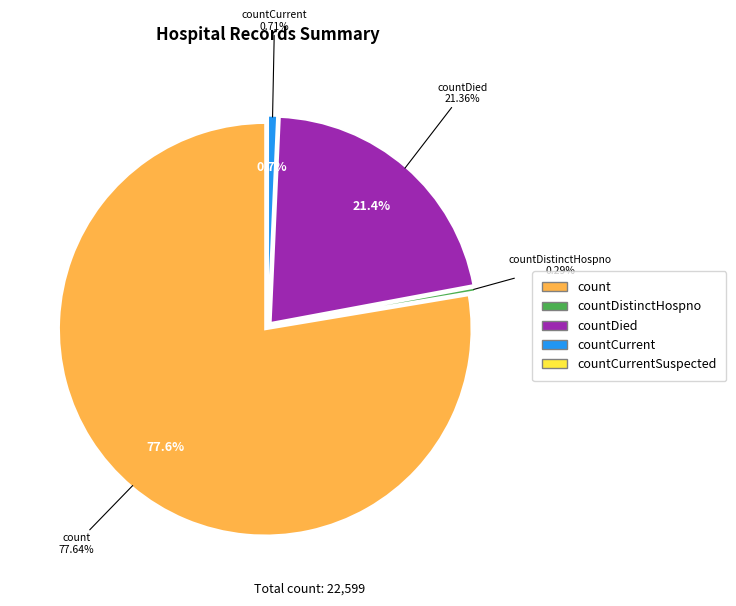

To the nearest percent, what portion does countCurrent represent?

1%